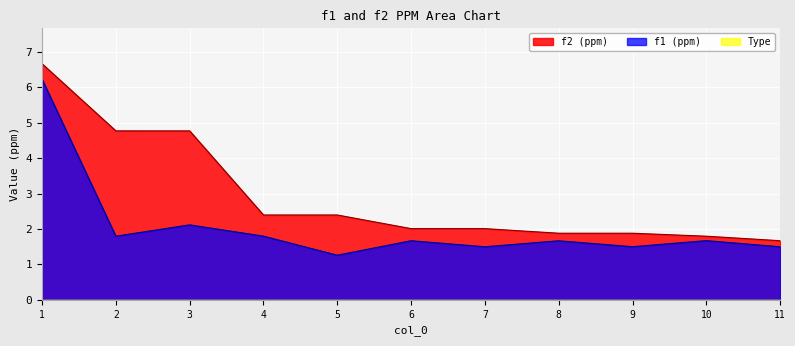

What is the difference between the maximum and minimum values in the f1 (ppm) series?

5.0